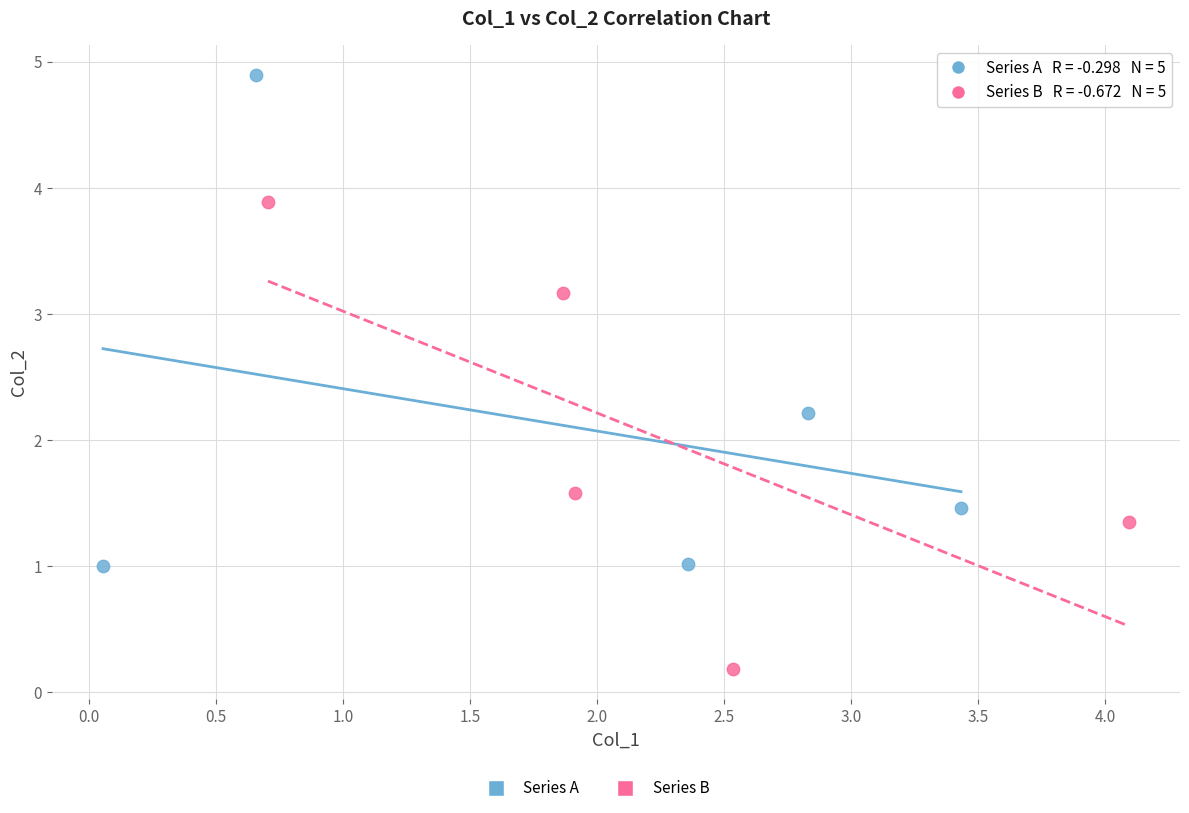

Which series reaches the maximum Y coordinate?

Series A